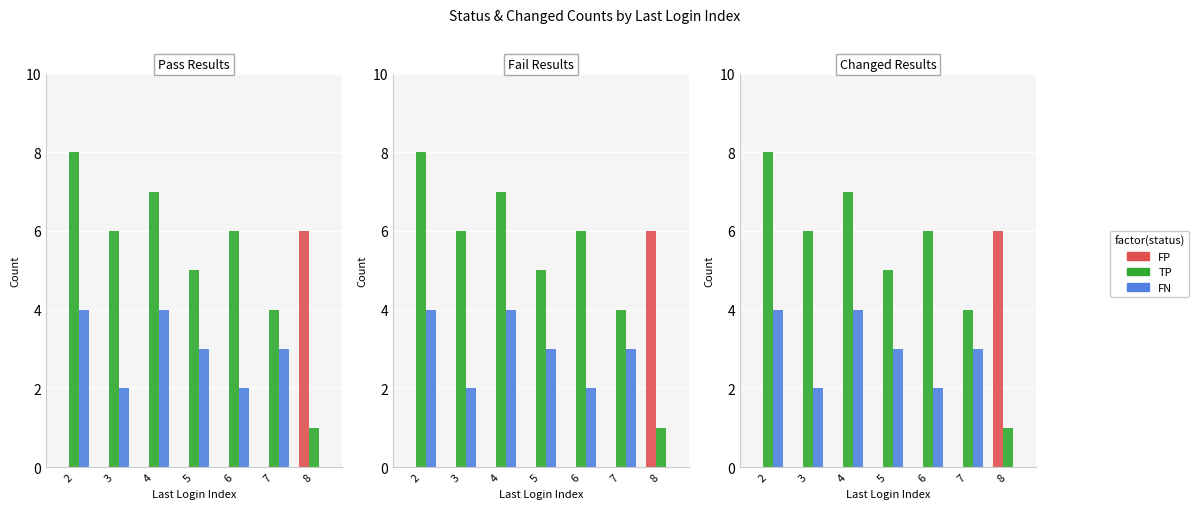

How many values in the TP series are below 6?

3